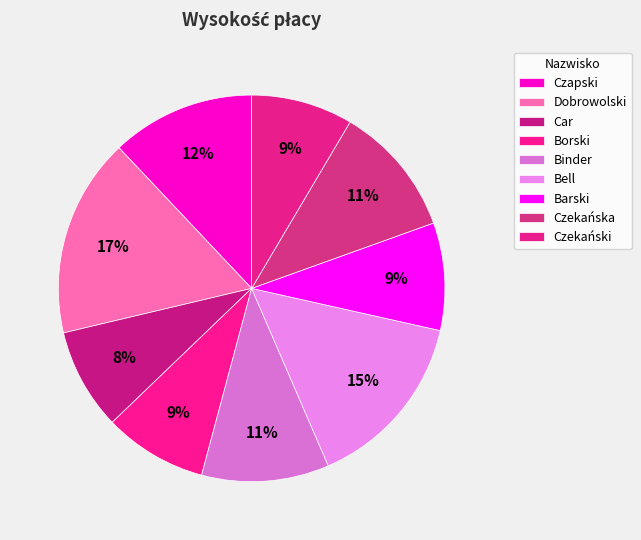

Count the number of slices in the pie.

9